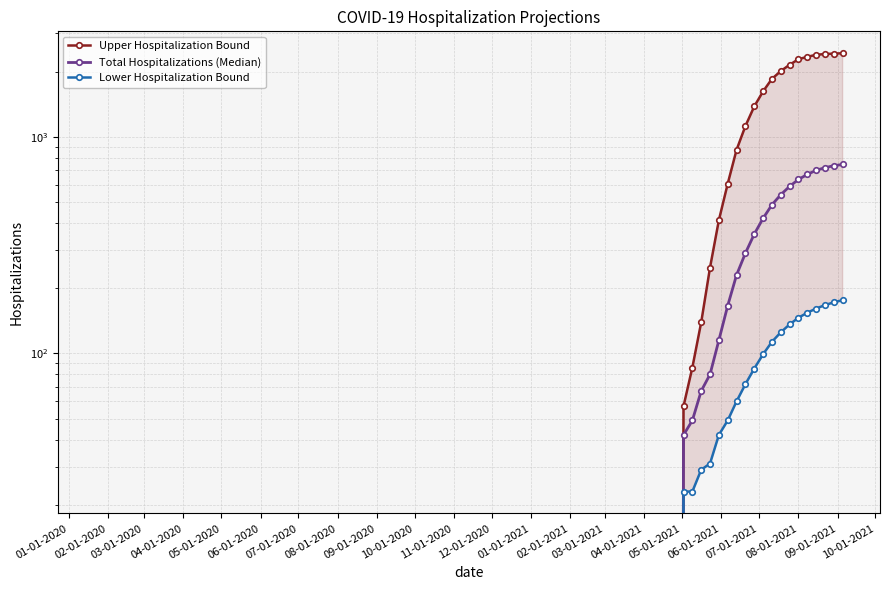

Is the value of Upper Hospitalization Bound at 03-01-2020 greater than the value of Total Hospitalizations (Median) at 06-01-2020?

No